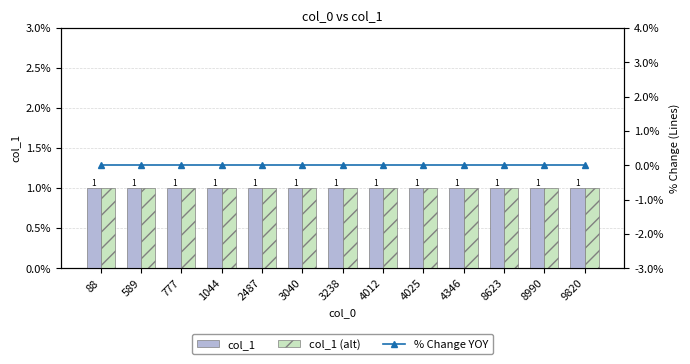

The % Change YOY series shows 0 at 1044. True or false?

True